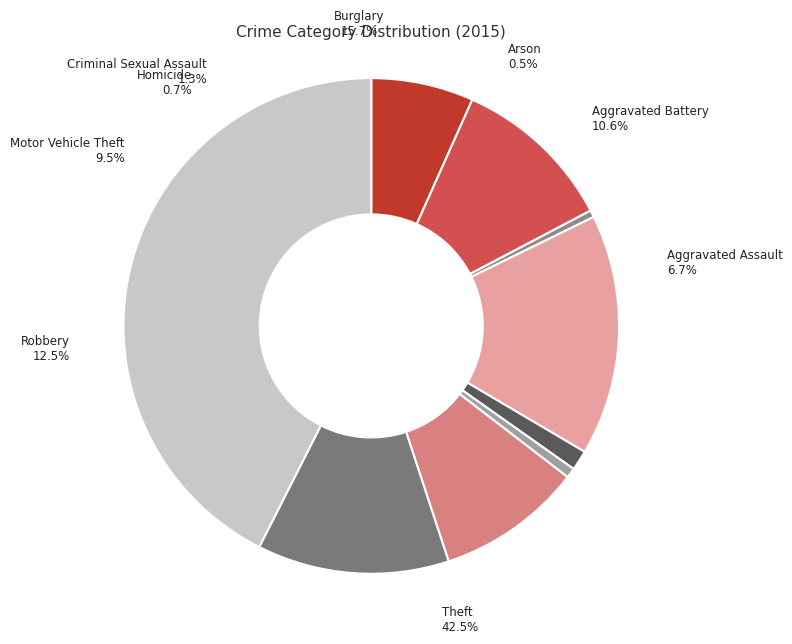

Which has a higher value, Burglary or Arson?

Burglary